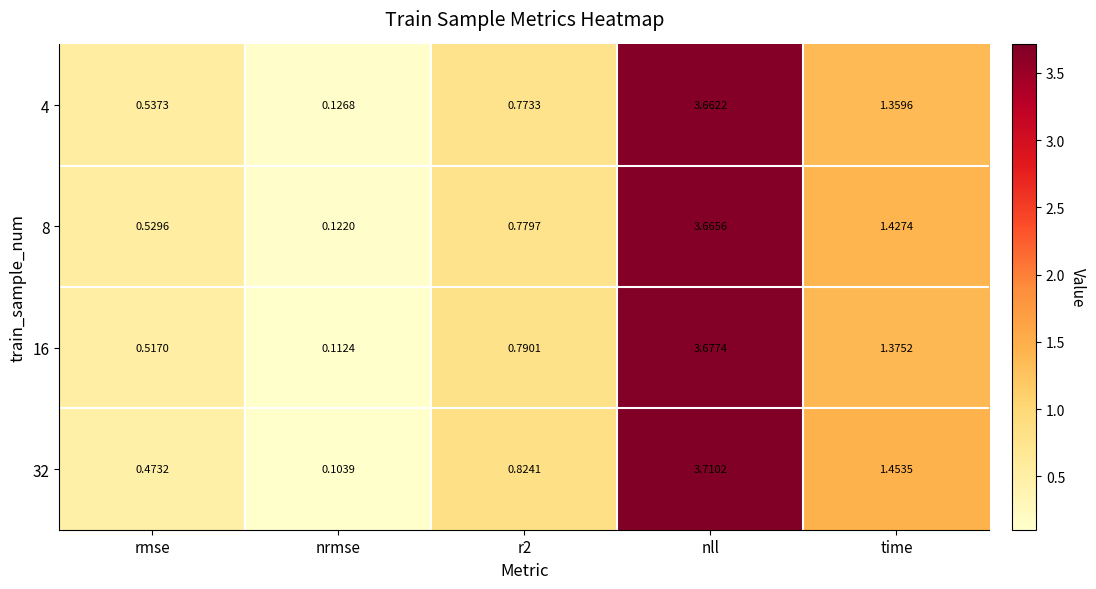

Which category has the lowest value in the 32 series?

nrmse